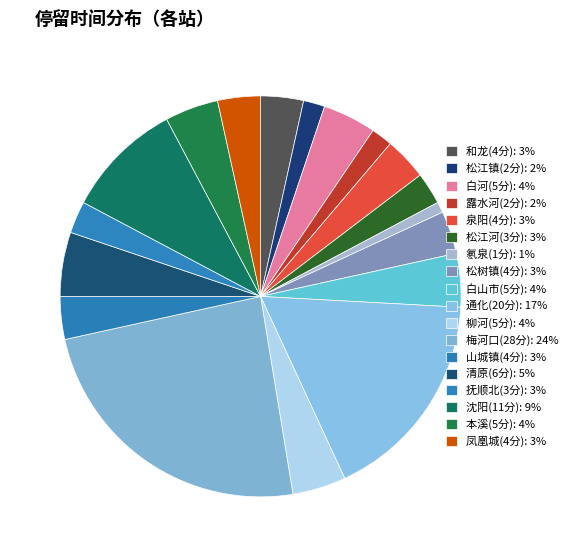

Does 氡泉(1分) account for over 50% of the chart?

No